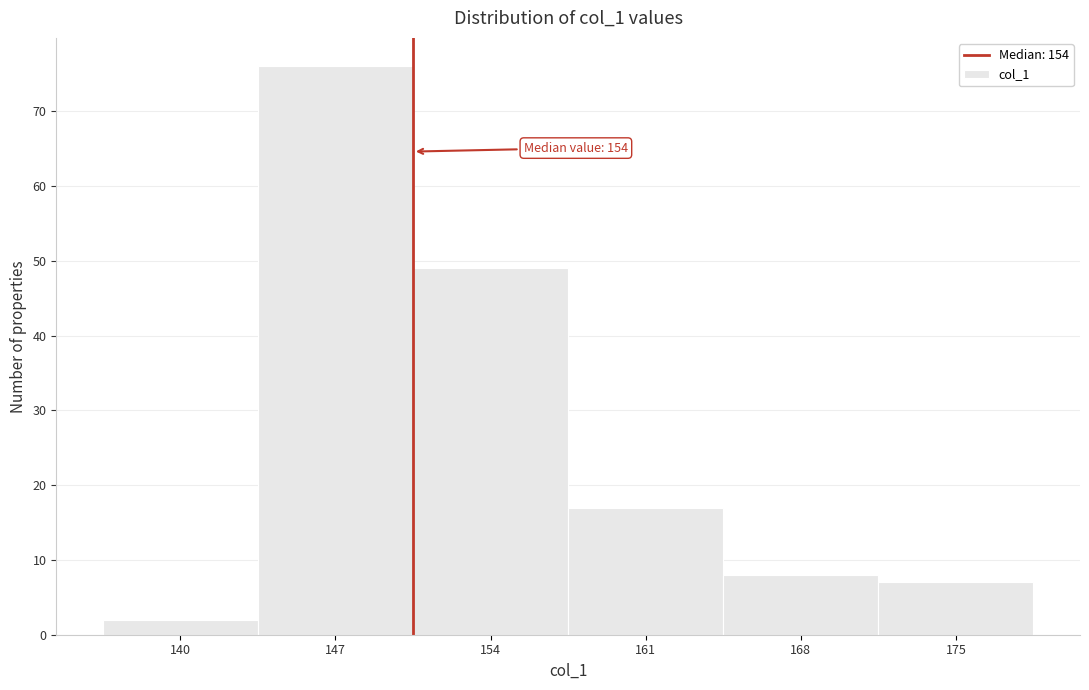

Reading left to right, transcribe all the data shown in this chart.

140=2	147=76	154=49	161=17	168=8	175=7